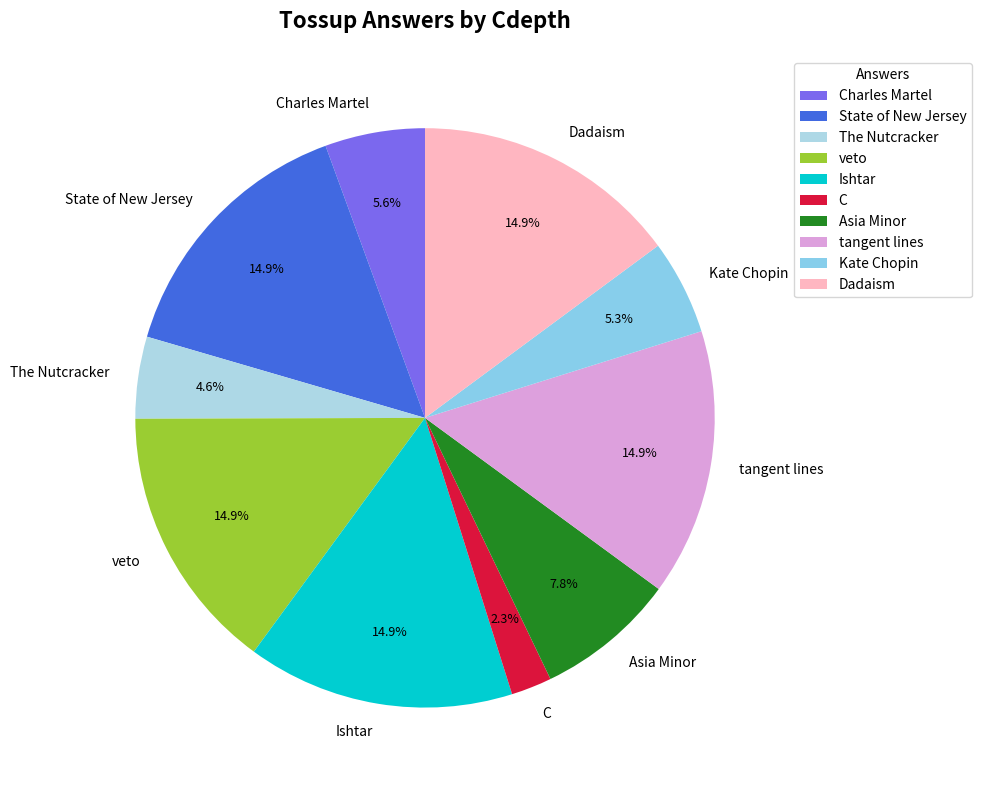

What is the smallest slice in the pie chart?

C